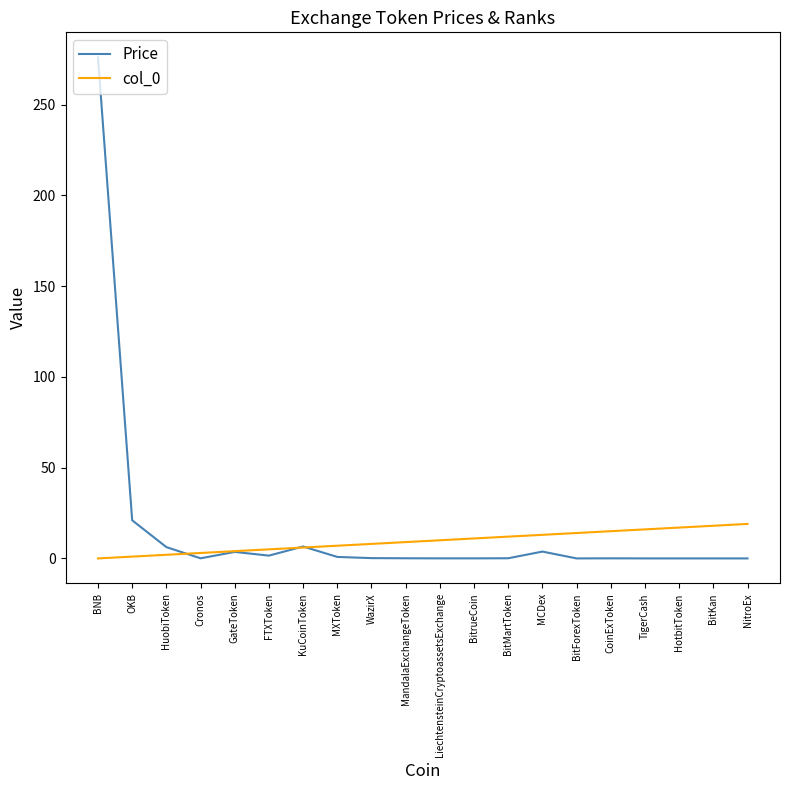

Which series has the largest range (max minus min)?

Price